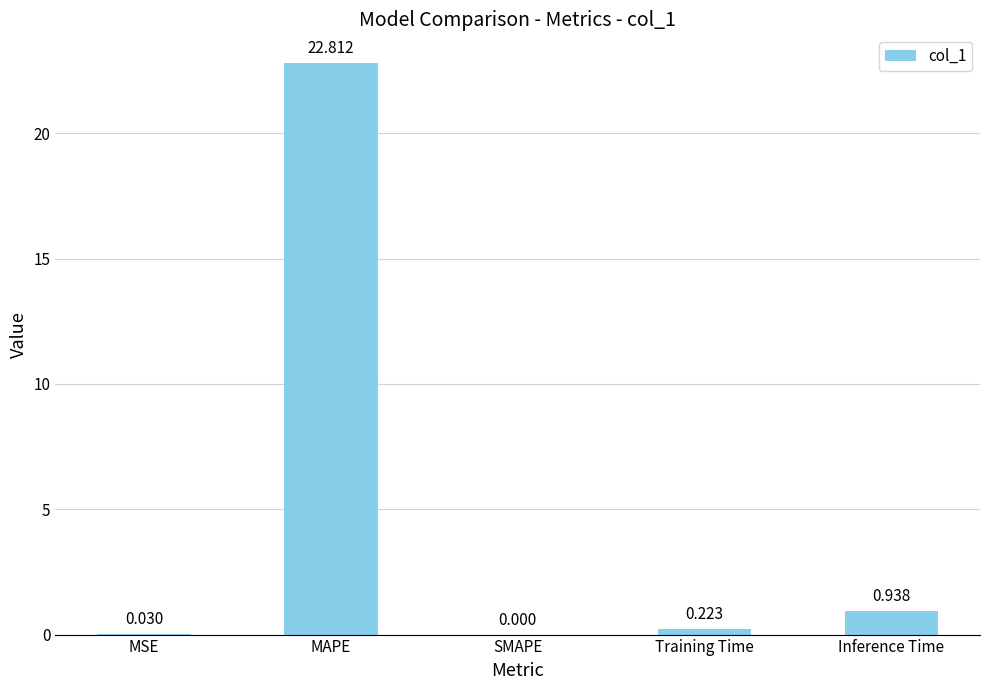

At which category does the chart reach its peak across all series?

MAPE